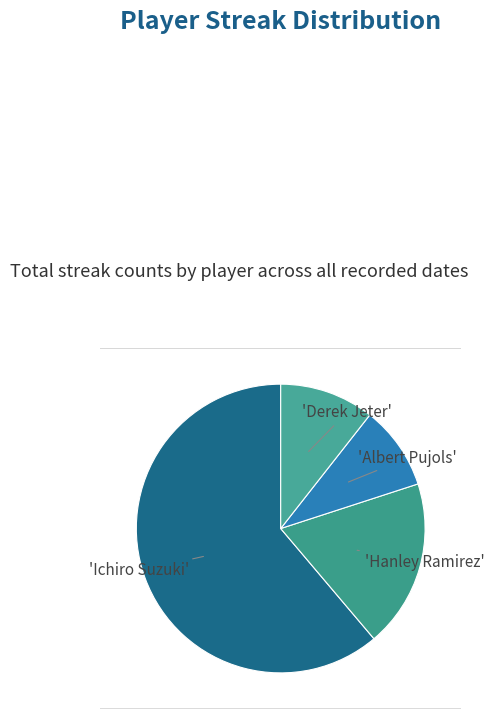

What percentage do Albert Pujols and Hanley Ramirez together represent?

28.2%